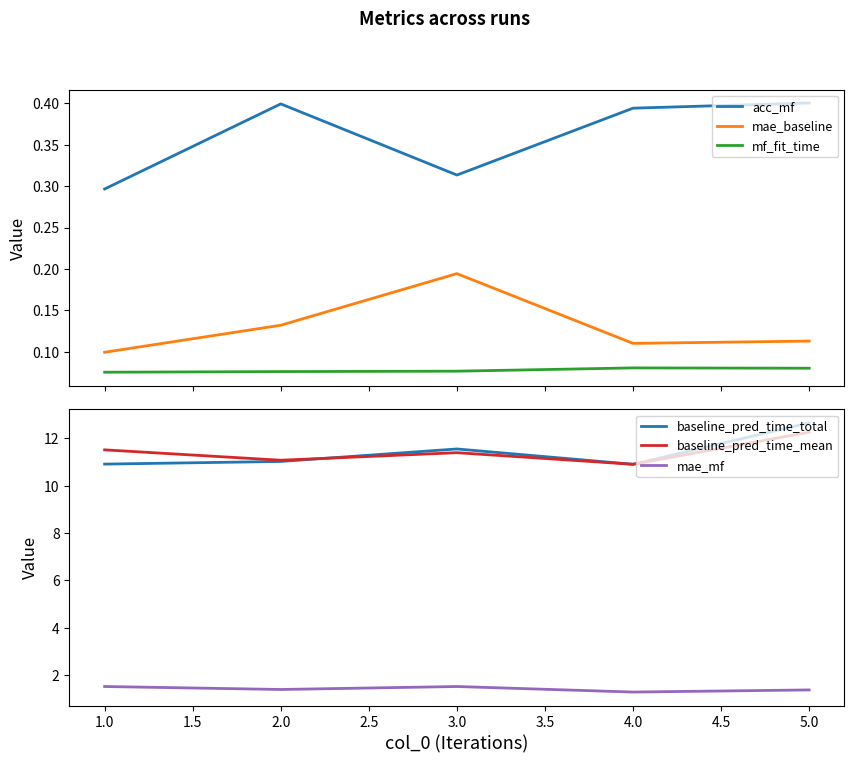

What are all the series names shown in the legend?

acc_mf, mae_baseline, mf_fit_time, baseline_pred_time_total, baseline_pred_time_mean, mae_mf